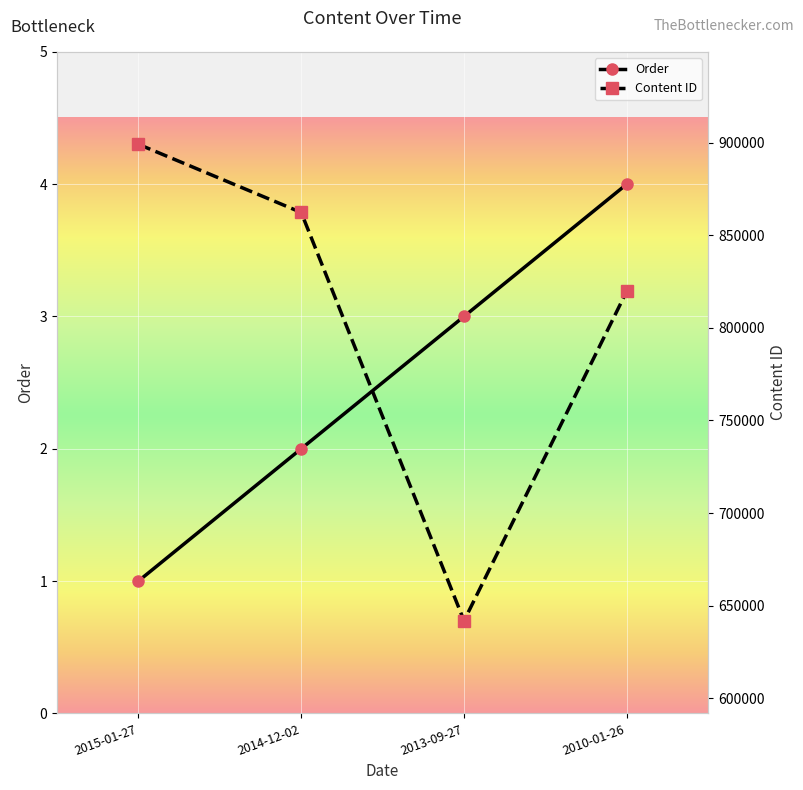

Reading left to right, list all the values displayed in this chart.

Order: 2015-01-27=1	2014-12-02=2	2013-09-27=3	2010-01-26=4
Content ID: 2015-01-27=899255	2014-12-02=862420	2013-09-27=641736	2010-01-26=819939